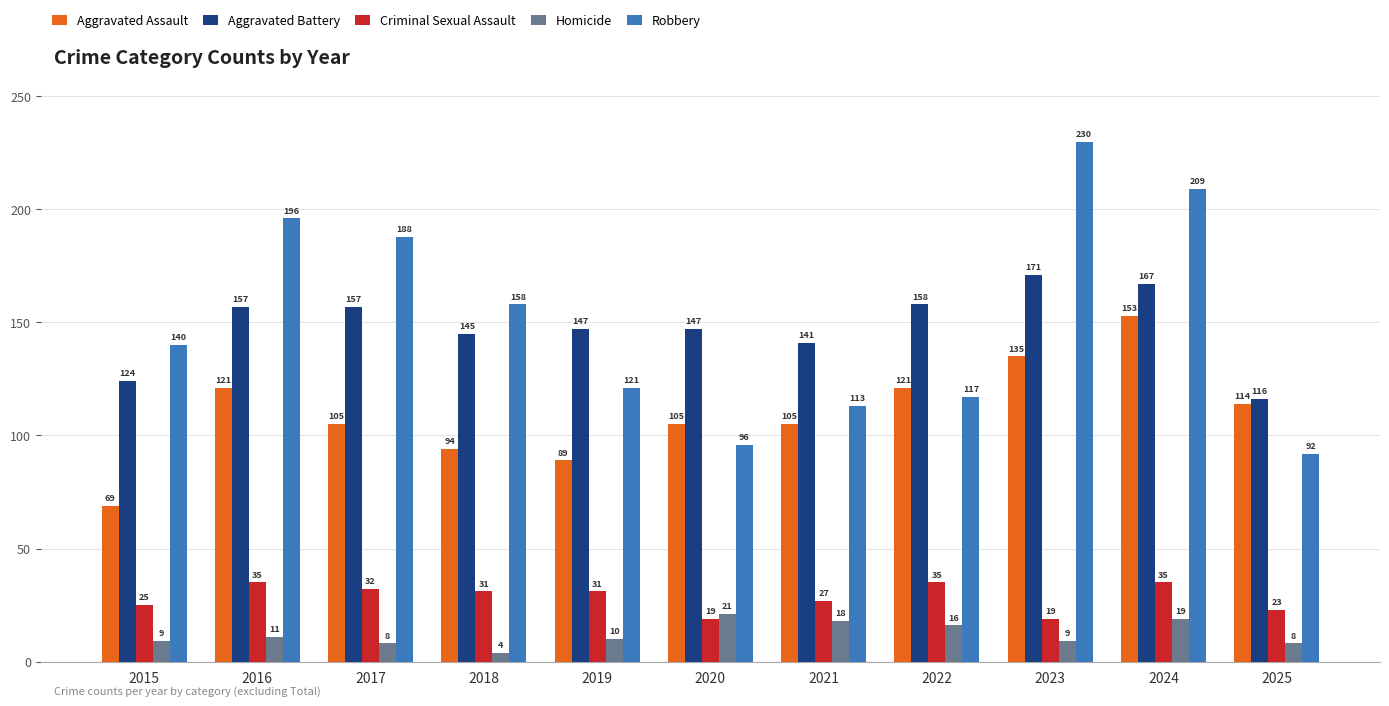

The Criminal Sexual Assault series shows 19 at 2020. True or false?

True